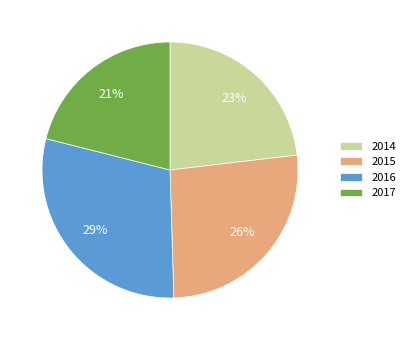

To the nearest percent, what percentage of the pie is 2017?

21%